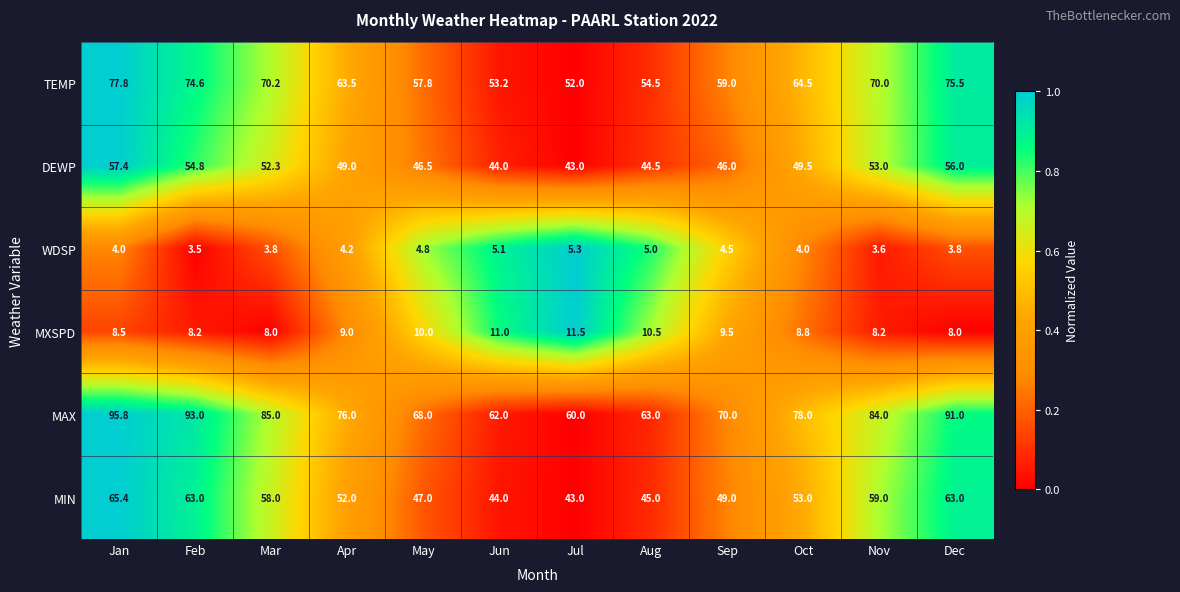

List the series in order of their peak value, highest first.

MAX, TEMP, MIN, DEWP, MXSPD, WDSP